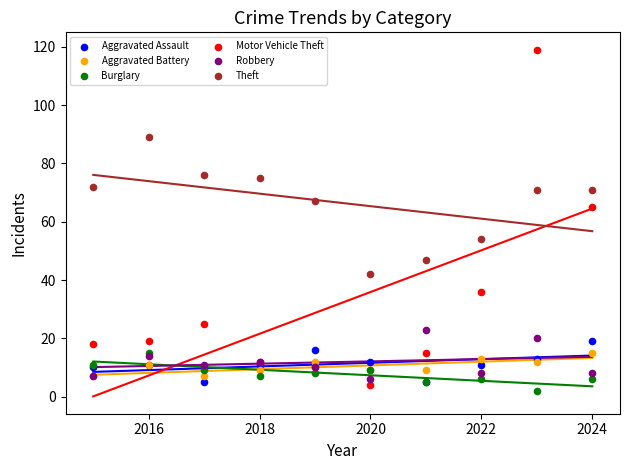

In the Motor Vehicle Theft series, what Y value is closest to 61?

65